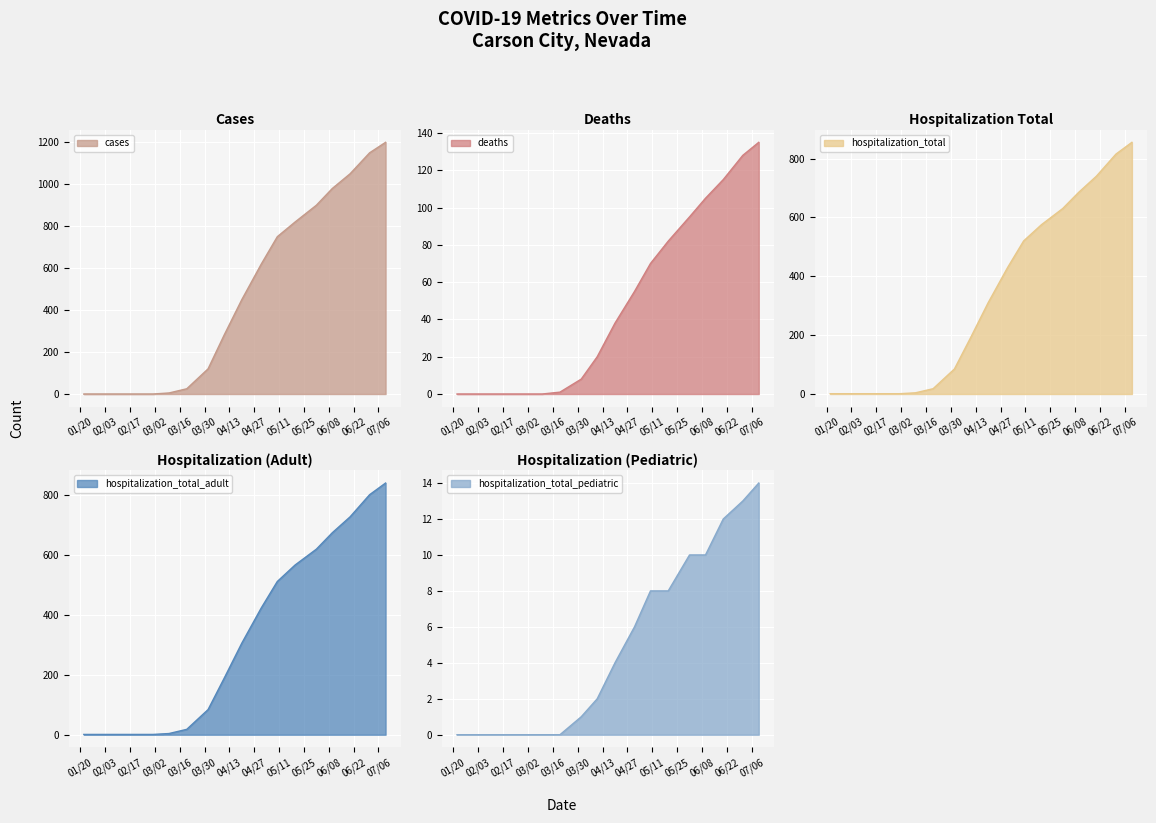

What are all the series names shown in the legend?

cases, deaths, hospitalization_total, hospitalization_total_adult, hospitalization_total_pediatric